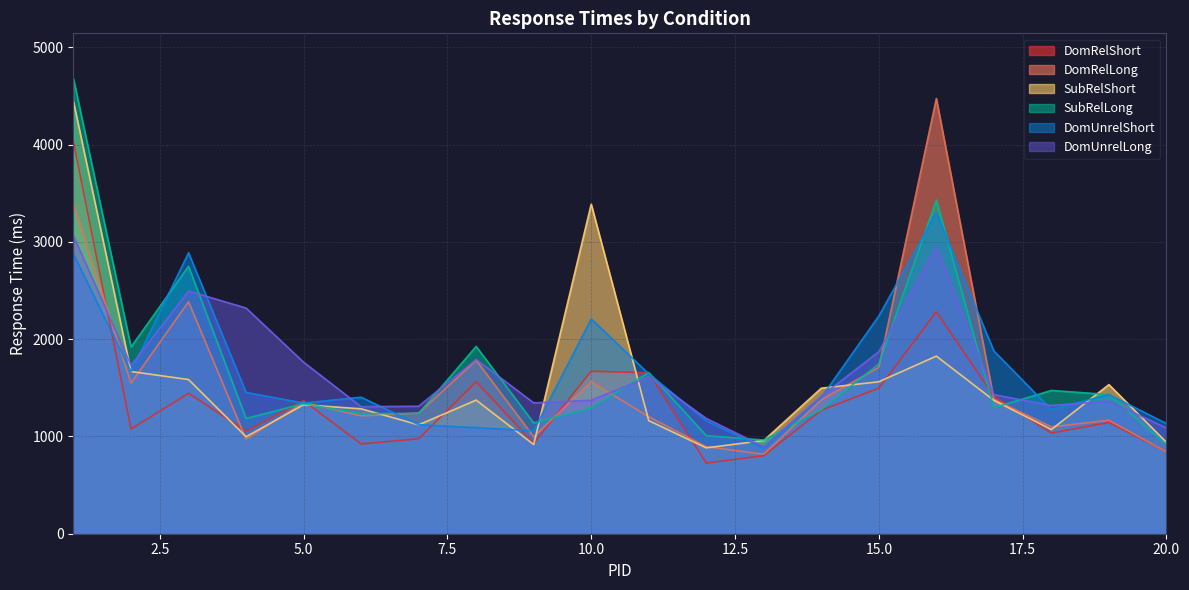

How many series are shown in this chart?

6